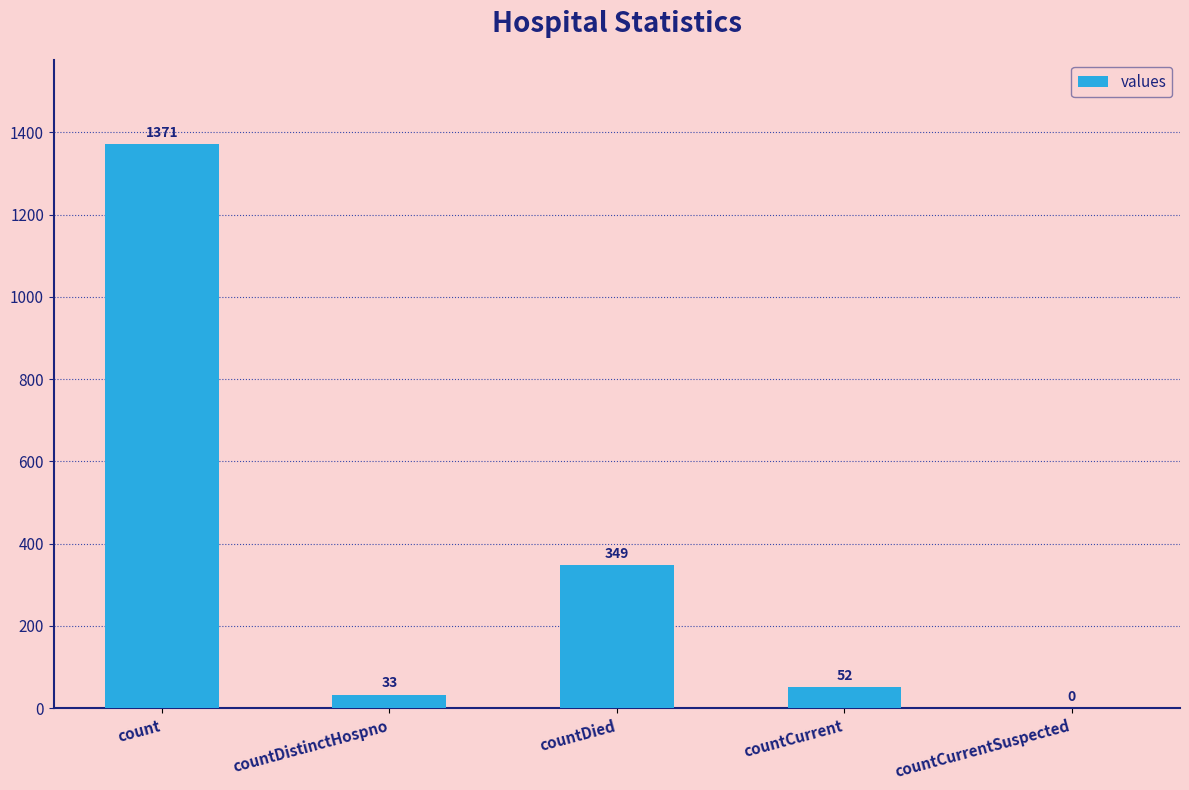

The value at countDistinctHospno is 33. True or false?

True